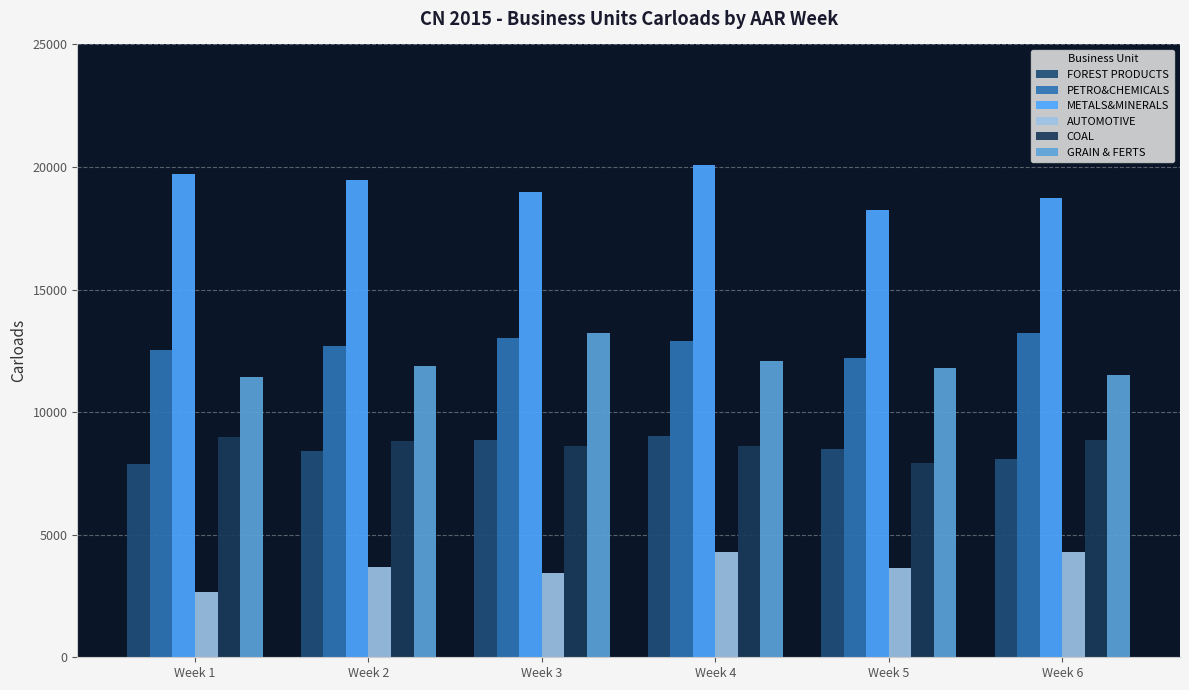

Where does the FOREST PRODUCTS series first go above 8491?

Week 3